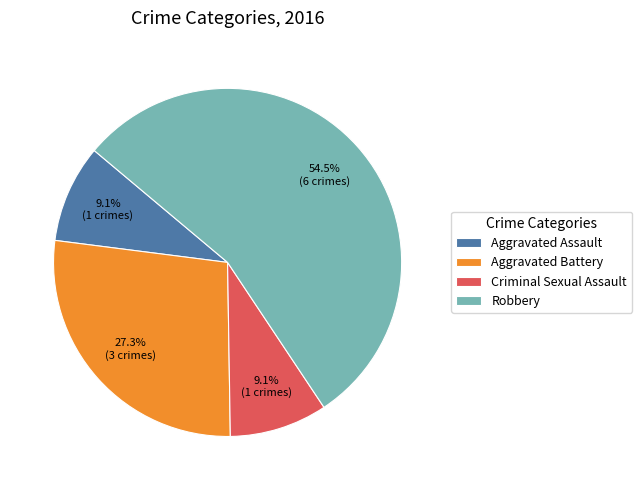

What is the largest slice in the pie chart?

Robbery